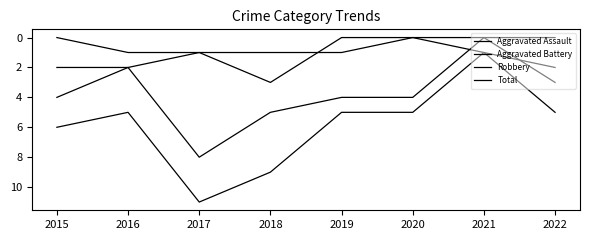

The value of Aggravated Battery at 2020 is 1. True or false?

False